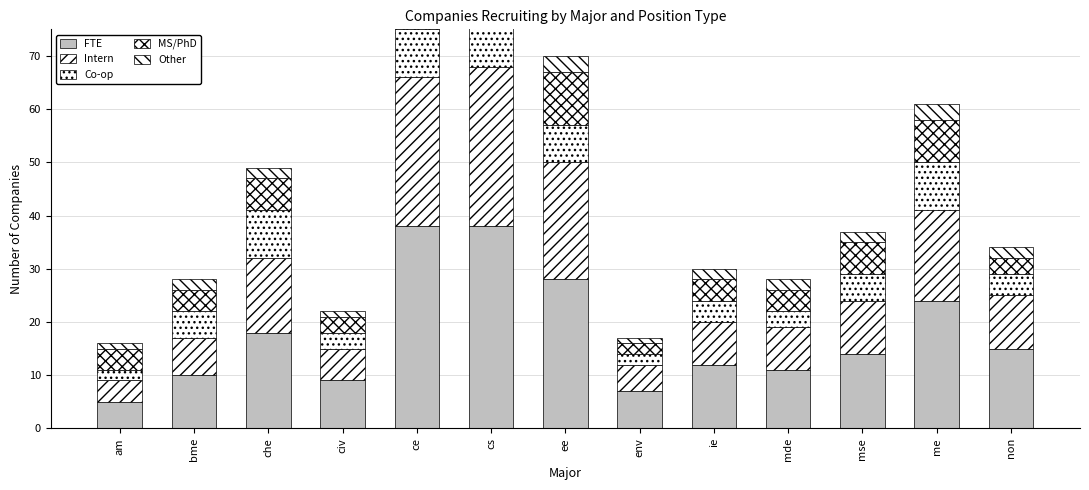

What value does the Co-op series have at env?

2